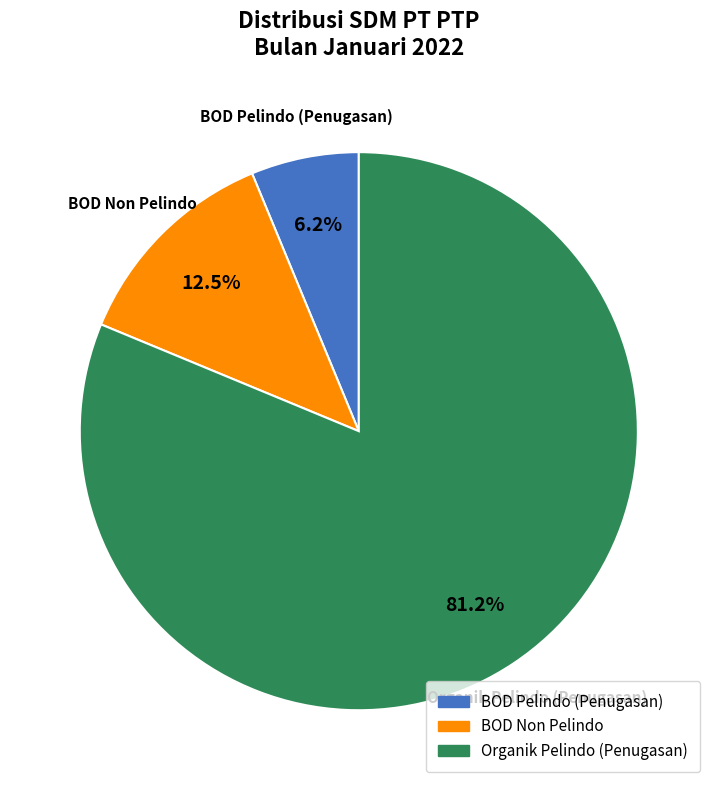

Is there any slice that represents more than half of the pie?

Yes